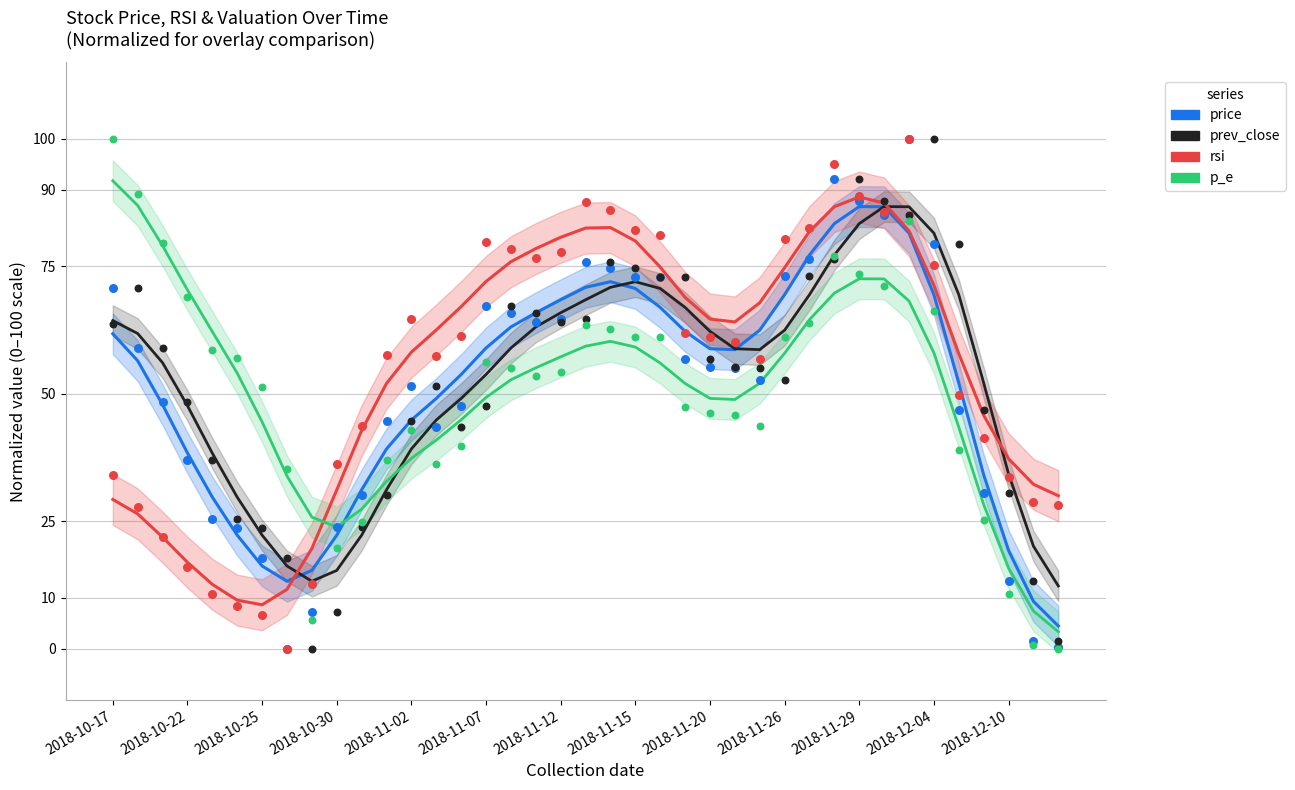

Is the value of price at 22 greater than the value of prev_close at 37?

Yes